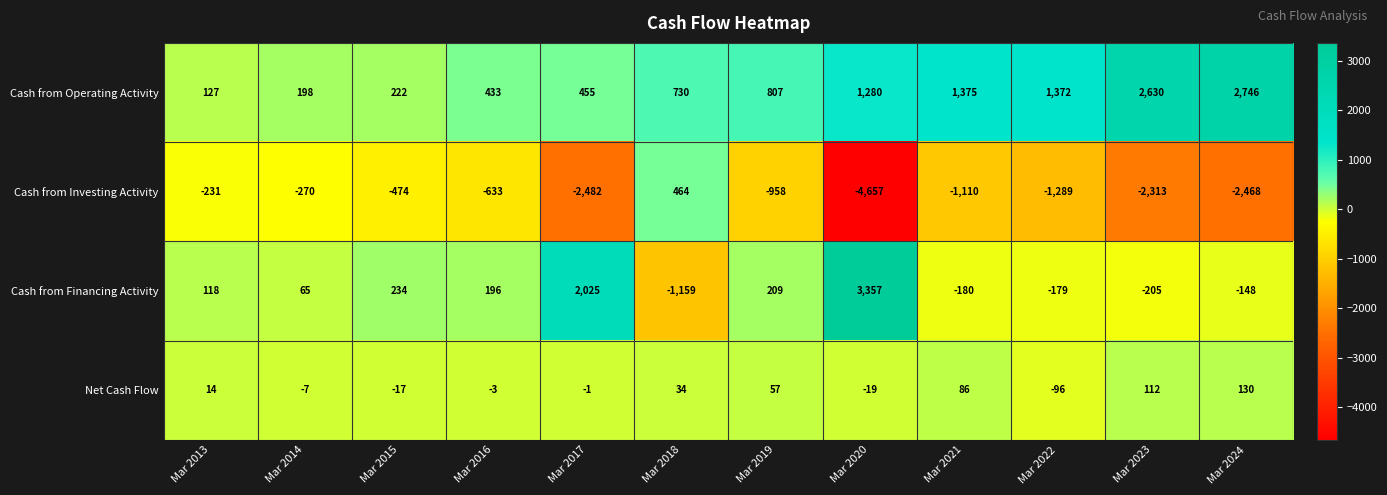

Rank the series by their maximum value, from highest to lowest.

Cash from Financing Activity, Cash from Operating Activity, Cash from Investing Activity, Net Cash Flow